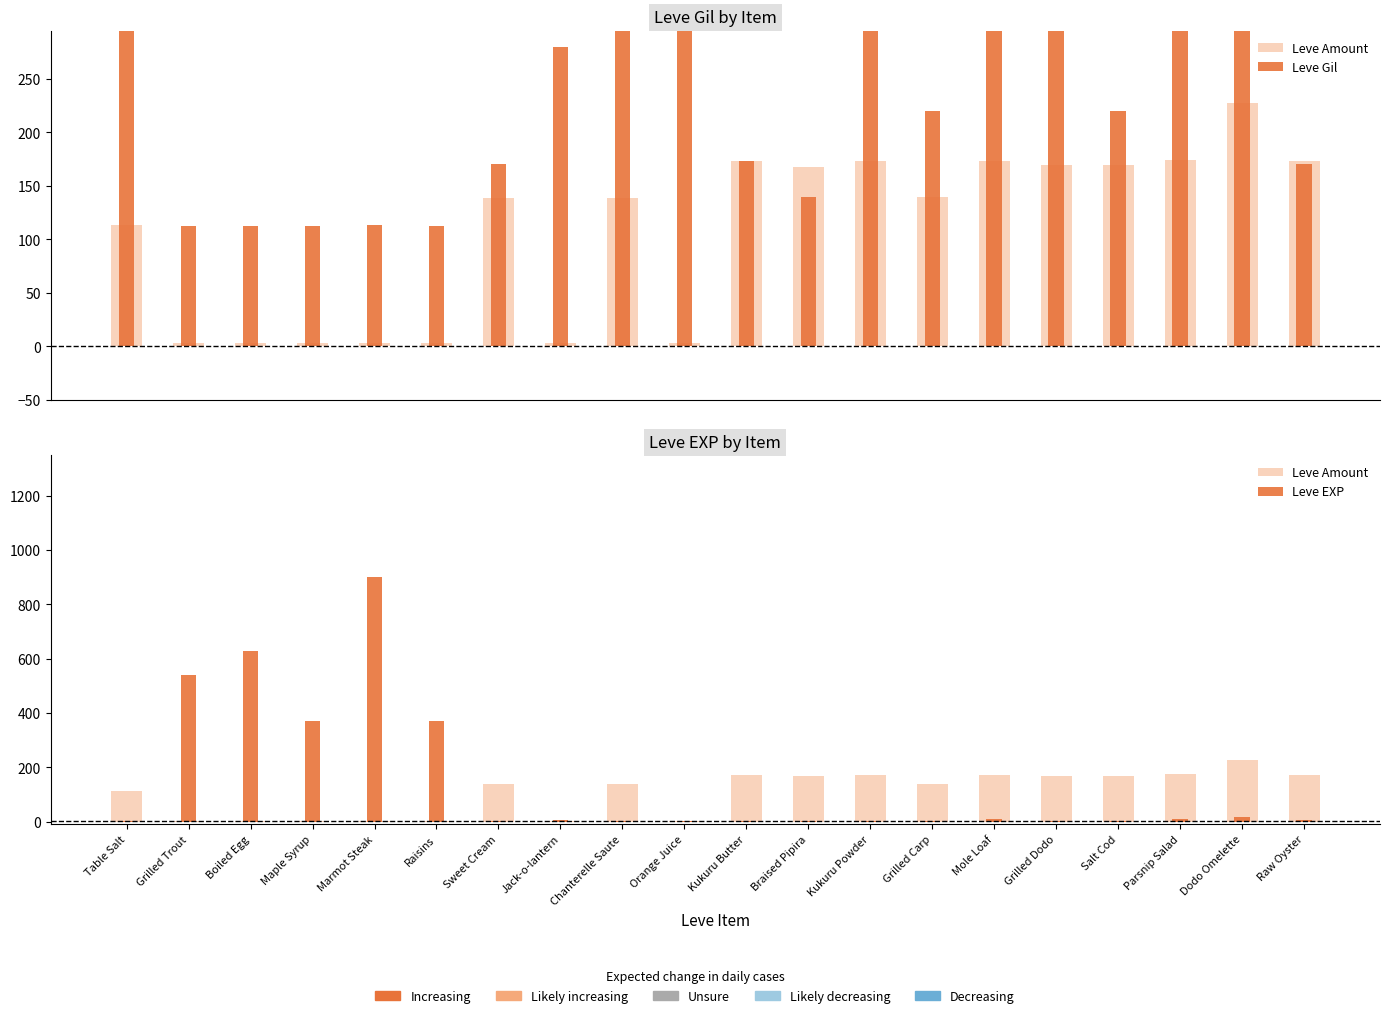

Rank the series at Grilled Dodo from lowest to highest value.

Leve EXP, Leve Amount, Leve Gil